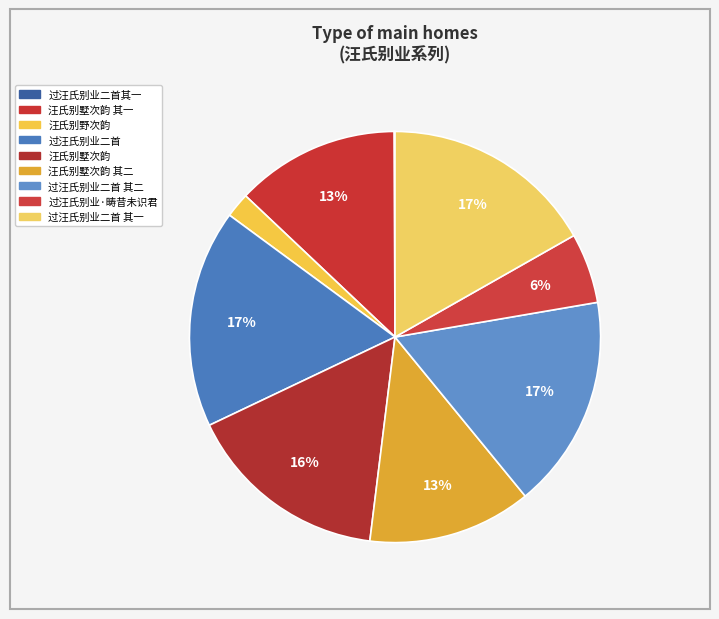

To the nearest percent, what is the difference between the largest and smallest slice percentages?

17%